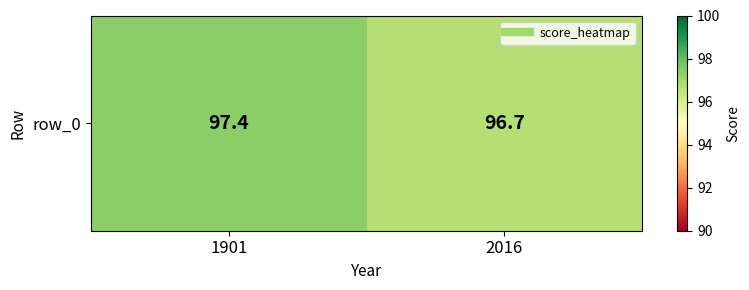

How many data points are less than 97?

1